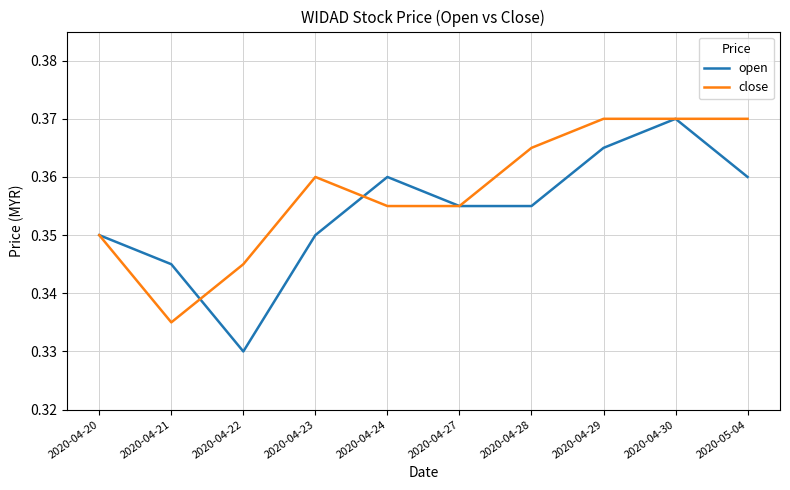

Which series changed the most between 2020-04-21 and 2020-04-22?

open